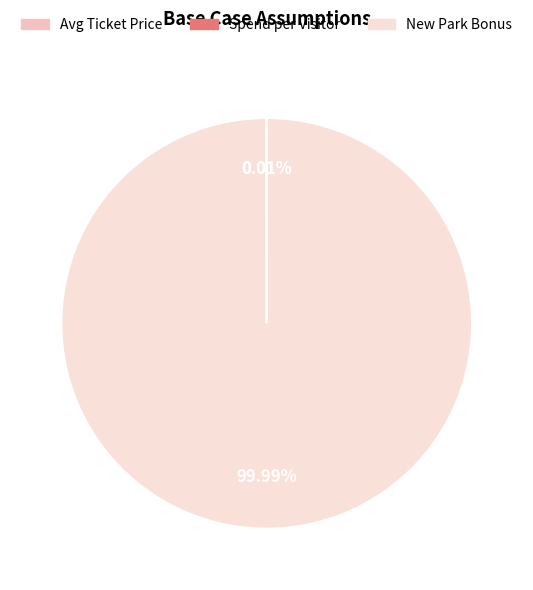

Which slice is the largest?

New Park Bonus